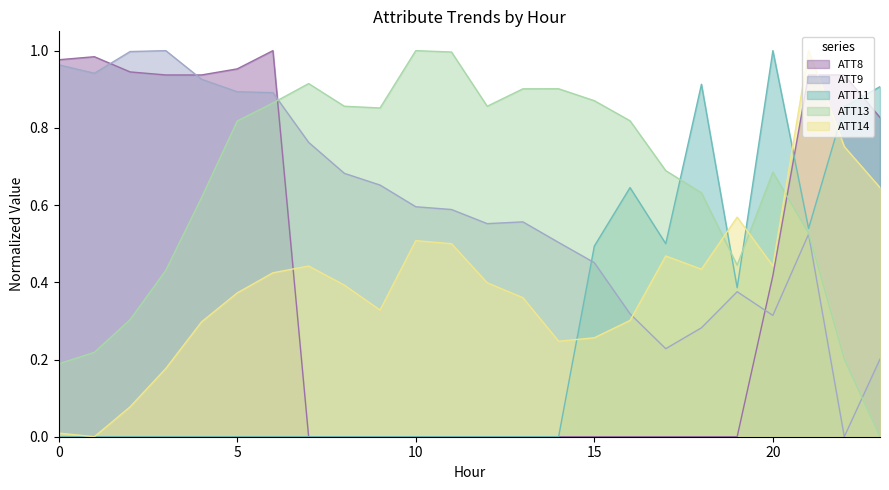

The ATT11 series shows 0.0 at 12. True or false?

True